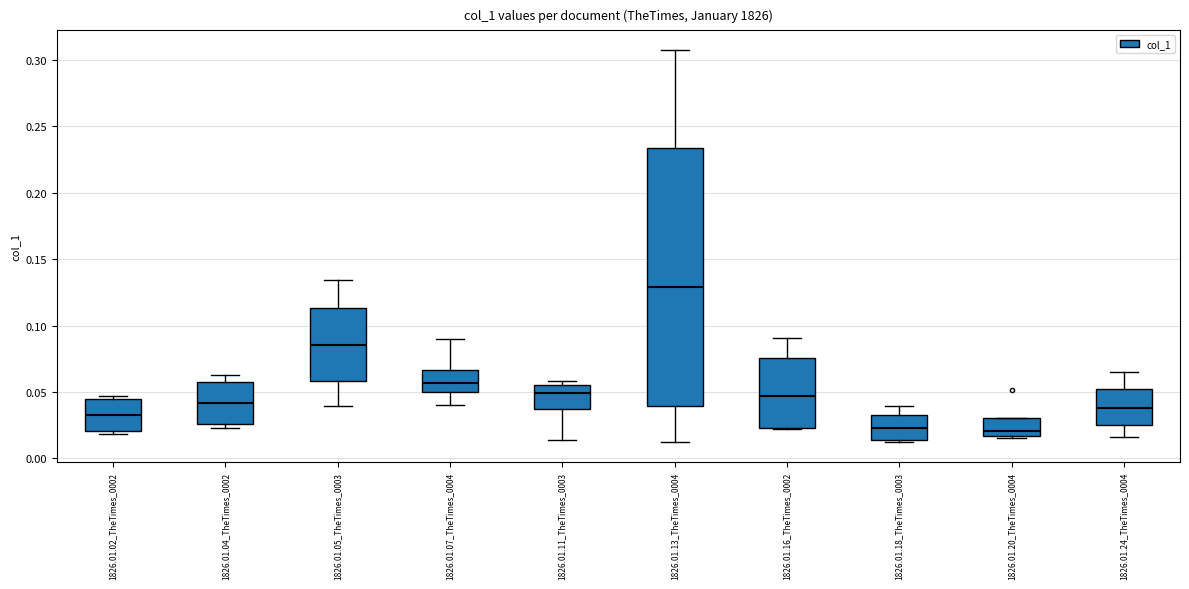

Reading left to right, read every box against the y-axis: the position of its median line, the range the box covers, and the ends of its whiskers. The values are not printed on the chart, so give them approximately, as read against the axis.

1826.01.02_TheTimes_0002: median 0.035, box 0.020 to 0.045, whiskers 0.020 (just below the box's lower edge) to 0.045 (just above the box's upper edge)
1826.01.04_TheTimes_0002: median 0.040, box 0.025 to 0.060, whiskers 0.025 (just below the box's lower edge) to 0.065
1826.01.05_TheTimes_0003: median 0.085, box 0.060 to 0.115, whiskers 0.040 to 0.135
1826.01.07_TheTimes_0004: median 0.055, box 0.050 to 0.065, whiskers 0.040 to 0.090
1826.01.11_TheTimes_0003: median 0.050, box 0.035 to 0.055, whiskers 0.015 to 0.060
1826.01.13_TheTimes_0004: median 0.130, box 0.040 to 0.235, whiskers 0.010 to 0.305
1826.01.16_TheTimes_0002: median 0.045, box 0.025 to 0.075, whiskers 0.020 to 0.090
1826.01.18_TheTimes_0003: median 0.025, box 0.015 to 0.035, whiskers 0.010 to 0.040
1826.01.20_TheTimes_0004: median 0.020, box 0.015 to 0.030, whiskers 0.015 to 0.030
1826.01.24_TheTimes_0004: median 0.040, box 0.025 to 0.050, whiskers 0.015 to 0.065